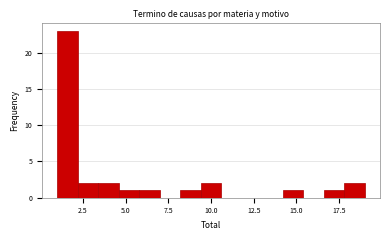

Read against the x-axis, roughly where is the centre of the tallest bar?

1.5